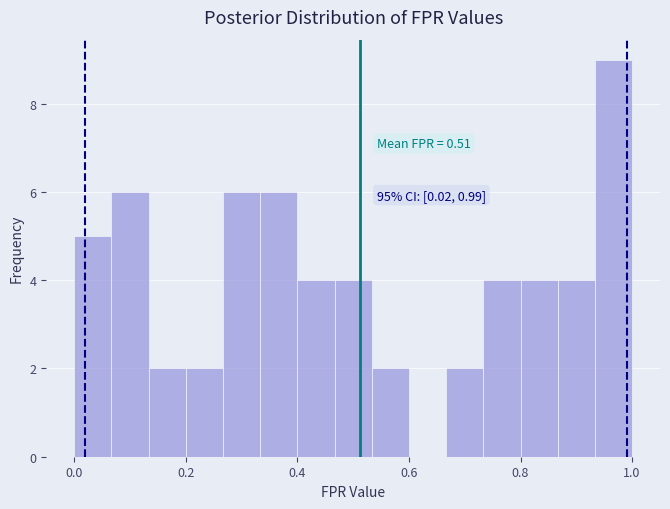

Around what value on the x-axis is the tallest bar? Give the approximate position of its centre, as read against the axis.

0.96